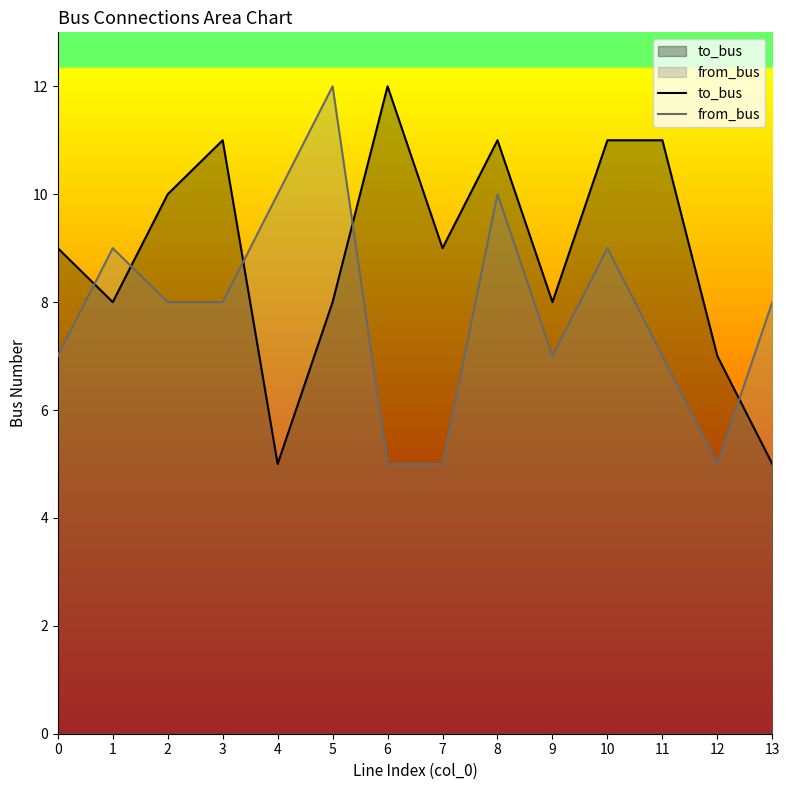

Reading left to right, extract all data points from this chart.

to_bus: 9	8	10	11	5	8	12	9	11	8	11	11	7	5
from_bus: 7	9	8	8	10	12	5	5	10	7	9	7	5	8